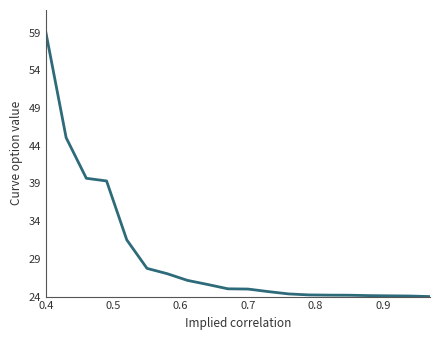

Does the chart have visible grid lines?

No